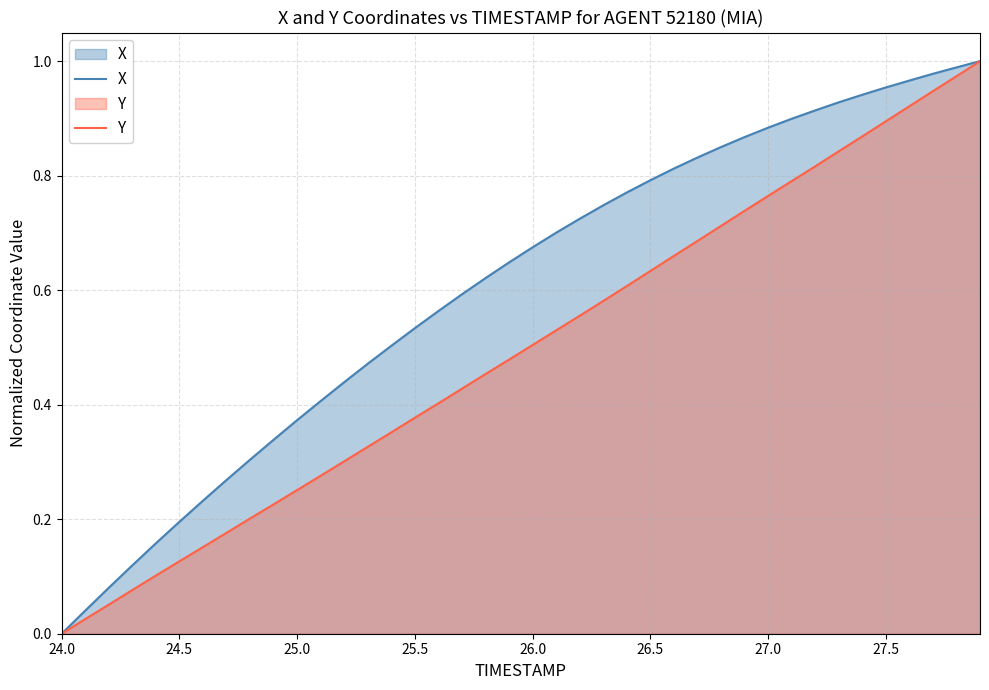

Which series has the largest range (max minus min)?

X